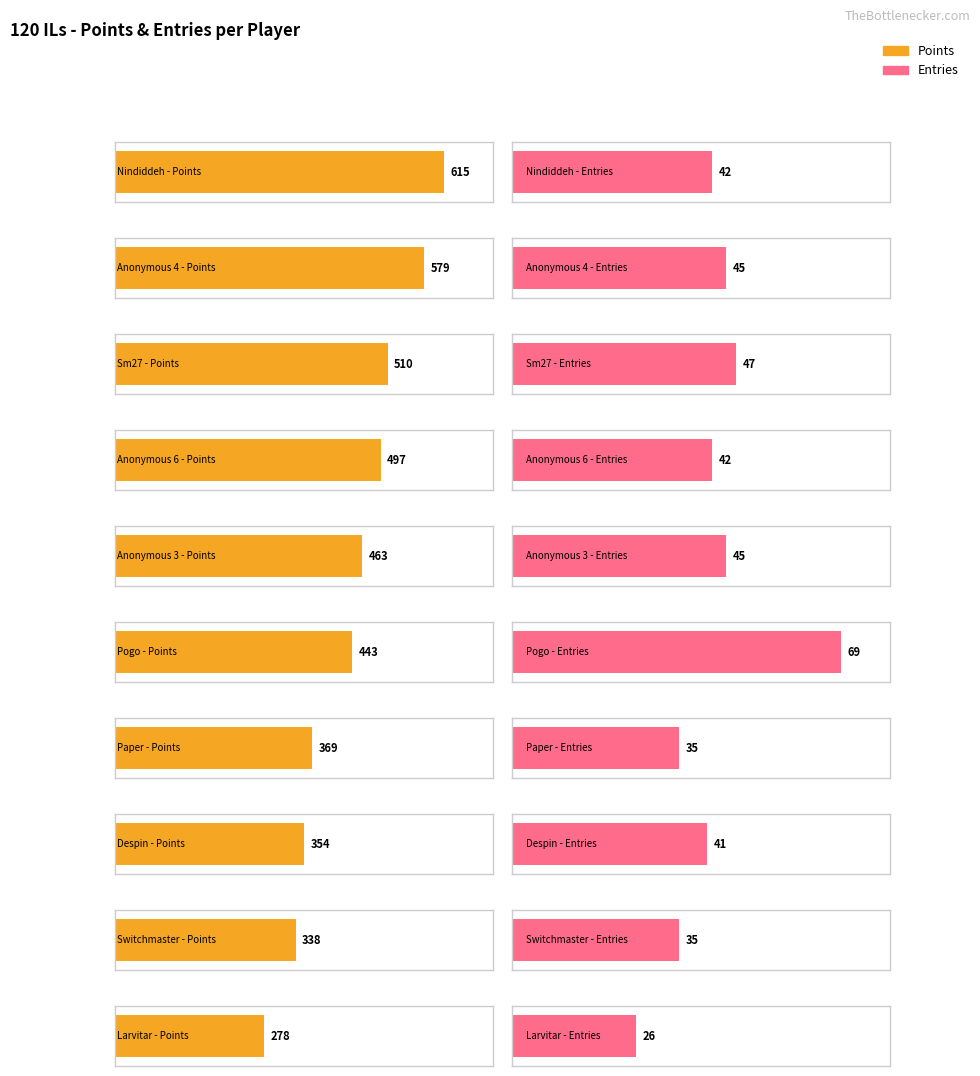

True or false: Gold has a value of 3 at Larvitar.

False